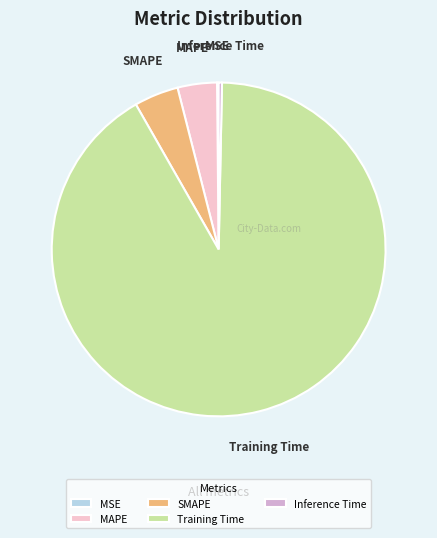

Which category has the biggest portion of the pie?

Training Time